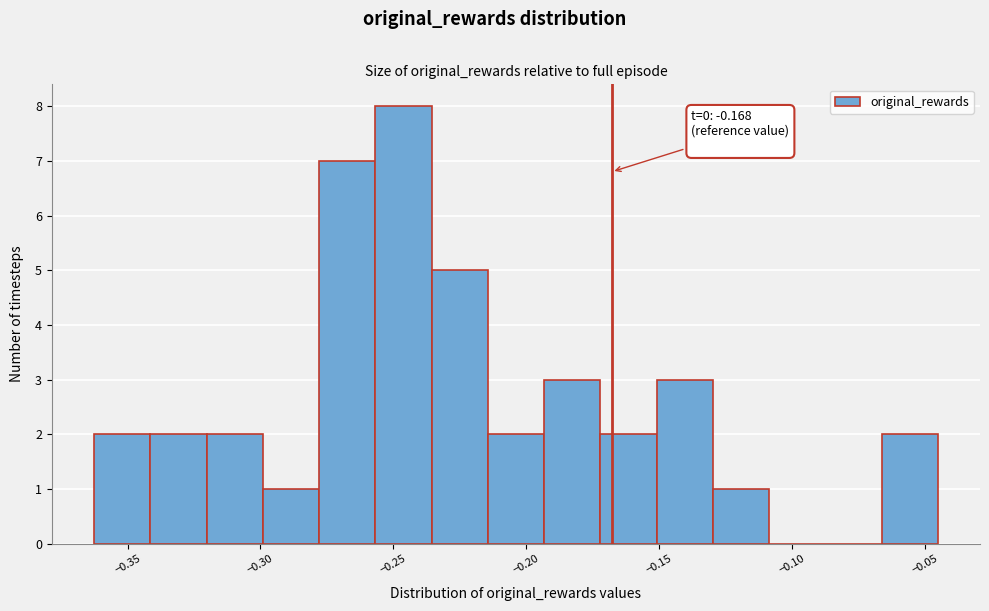

Which range on the x-axis has the tallest bar?

-0.255 to -0.235